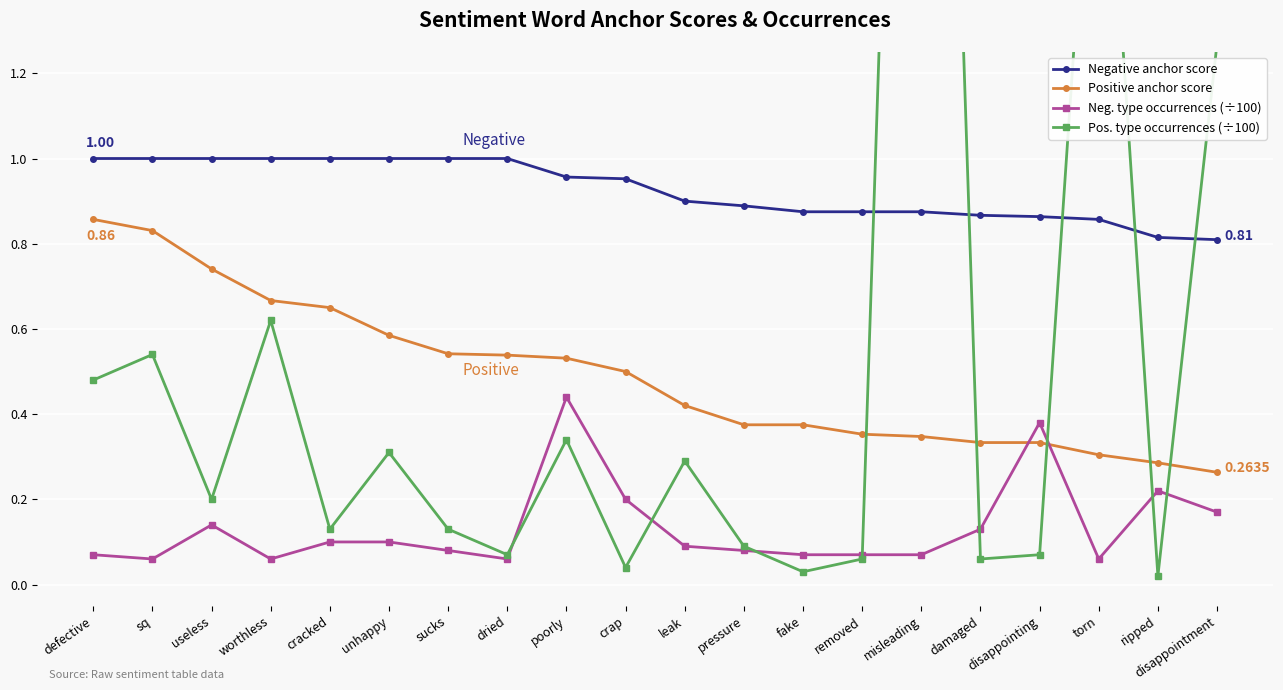

Reading right to left, extract all data points from this chart.

Negative anchor score: disappointment=0.8	ripped=0.8	torn=0.9	disappointing=0.9	damaged=0.9	misleading=0.9	removed=0.9	fake=0.9	pressure=0.9	leak=0.9	crap=1.0	poorly=1.0	dried=1.0	sucks=1.0	unhappy=1.0	cracked=1.0	worthless=1.0	useless=1.0	sq=1.0	defective=1.0
Positive anchor score: disappointment=0.3	ripped=0.3	torn=0.3	disappointing=0.3	damaged=0.3	misleading=0.3	removed=0.4	fake=0.4	pressure=0.4	leak=0.4	crap=0.5	poorly=0.5	dried=0.5	sucks=0.5	unhappy=0.6	cracked=0.7	worthless=0.7	useless=0.7	sq=0.8	defective=0.9
Neg. type occurrences (÷100): disappointment=0.2	ripped=0.2	torn=0.1	disappointing=0.4	damaged=0.1	misleading=0.1	removed=0.1	fake=0.1	pressure=0.1	leak=0.1	crap=0.2	poorly=0.4	dried=0.1	sucks=0.1	unhappy=0.1	cracked=0.1	worthless=0.1	useless=0.1	sq=0.1	defective=0.1
Pos. type occurrences (÷100): disappointment=1.3	ripped=0.0	torn=2.1	disappointing=0.1	damaged=0.1	misleading=4.2	removed=0.1	fake=0.0	pressure=0.1	leak=0.3	crap=0.0	poorly=0.3	dried=0.1	sucks=0.1	unhappy=0.3	cracked=0.1	worthless=0.6	useless=0.2	sq=0.5	defective=0.5